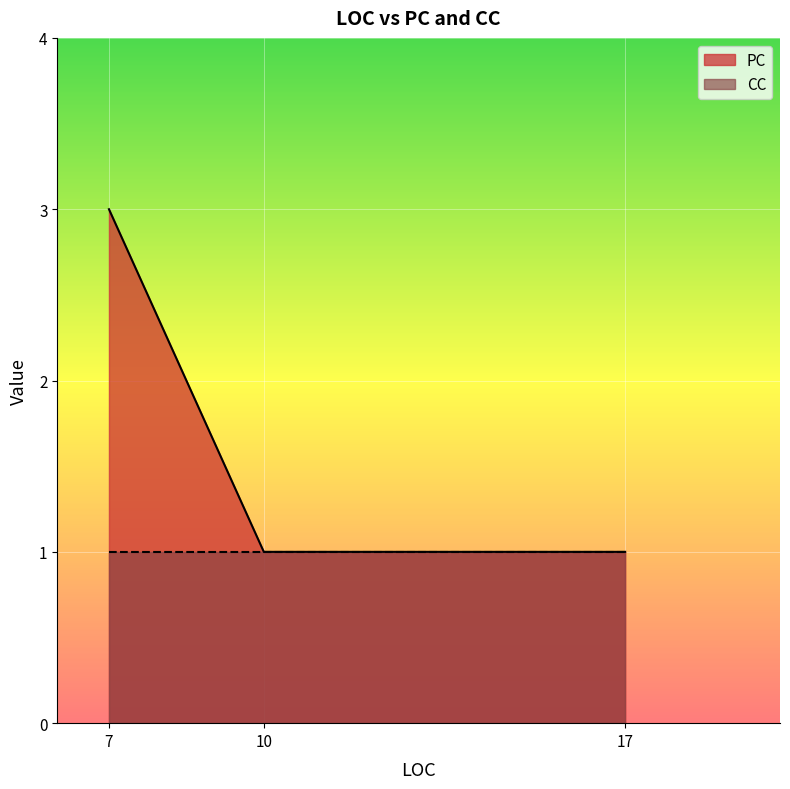

At 7, list the series in order from smallest to largest.

CC, PC